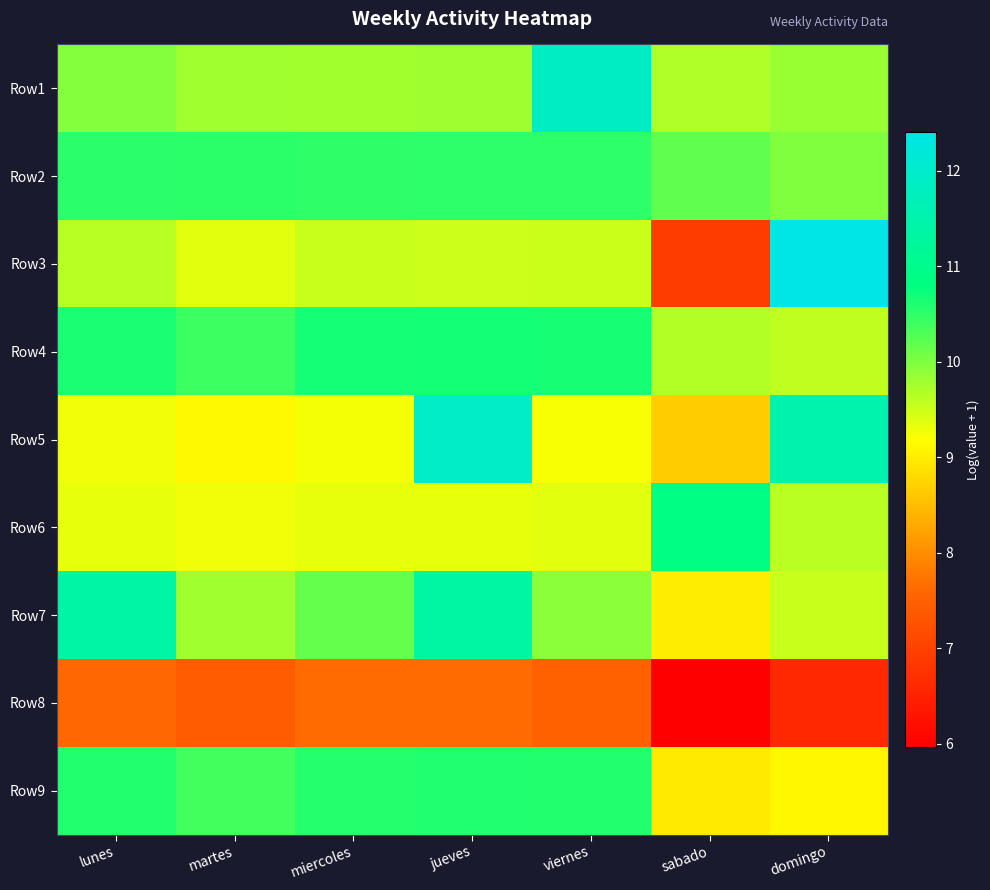

What is the difference between the highest and lowest values at miercoles?

3.0